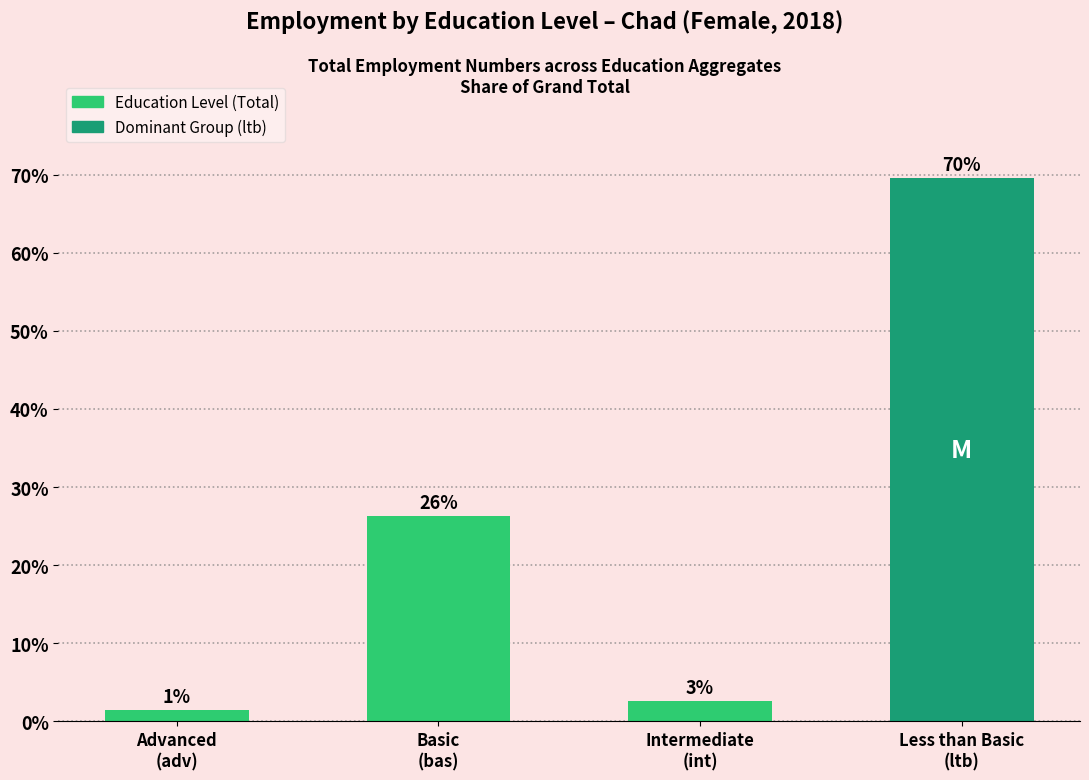

Are the bars horizontal?

No